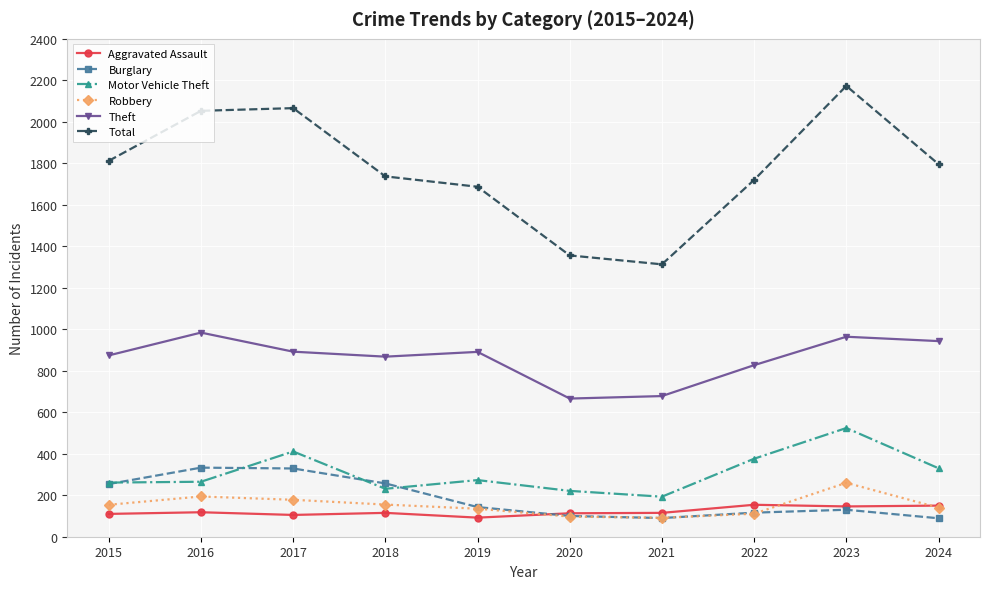

What is the greatest value displayed?

2173